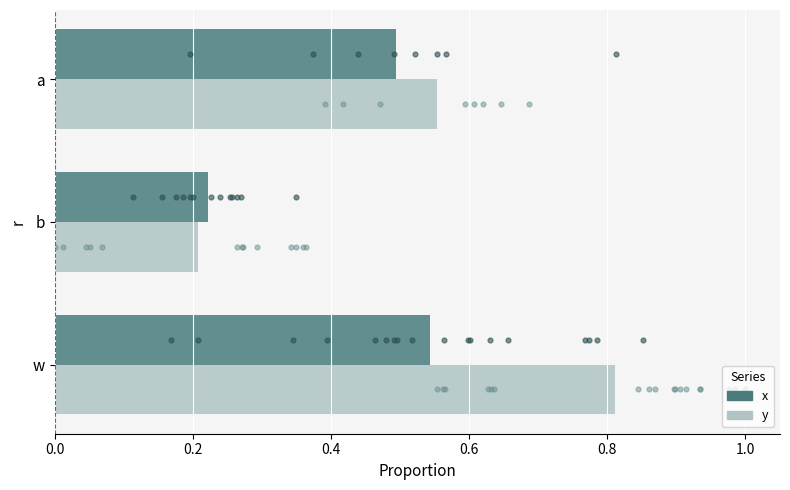

What are all the series names shown in the legend?

x, y